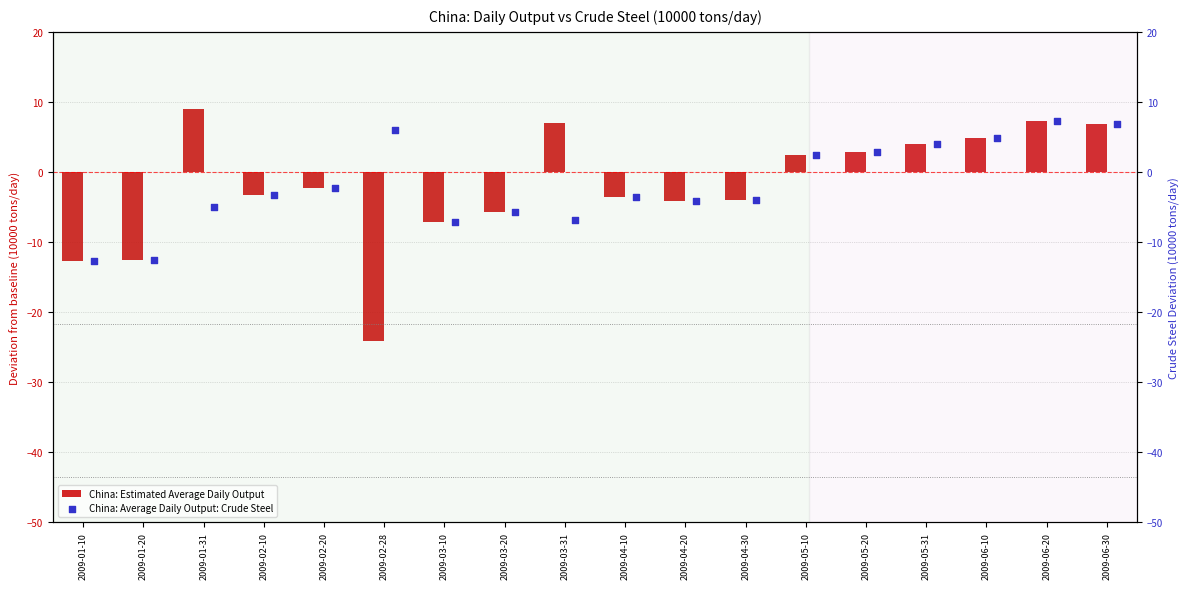

Which series has the widest spread of Y values?

China: Estimated Average Daily Output (col_7)